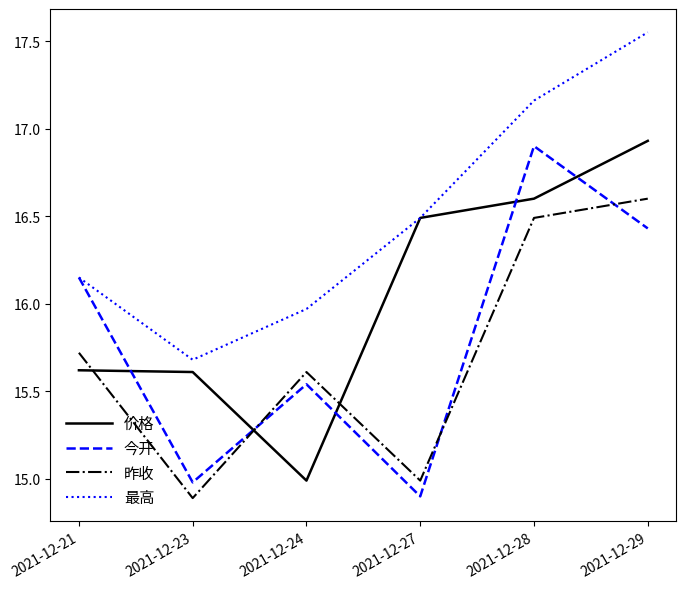

Which category has the highest value across all series?

2021-12-29